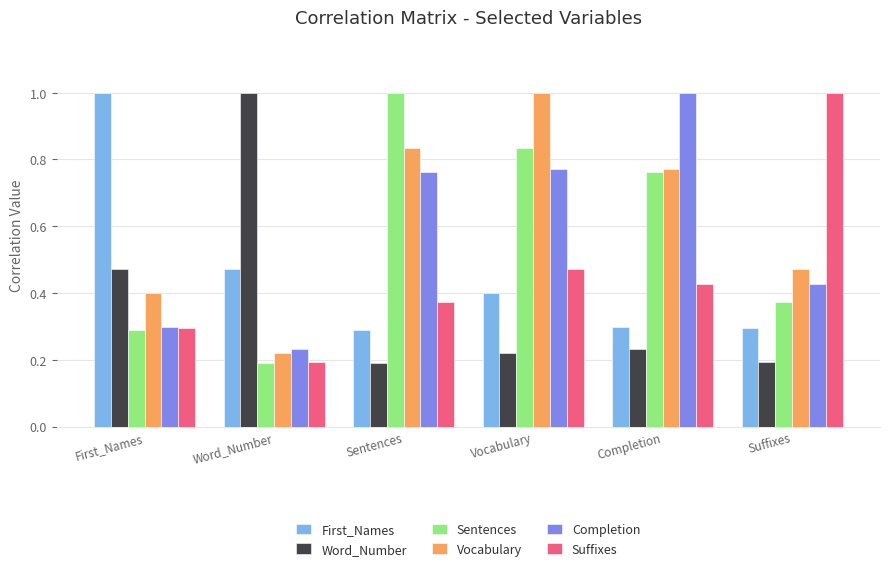

What is the value of the First_Names bar at the 5th from the left?

0.3